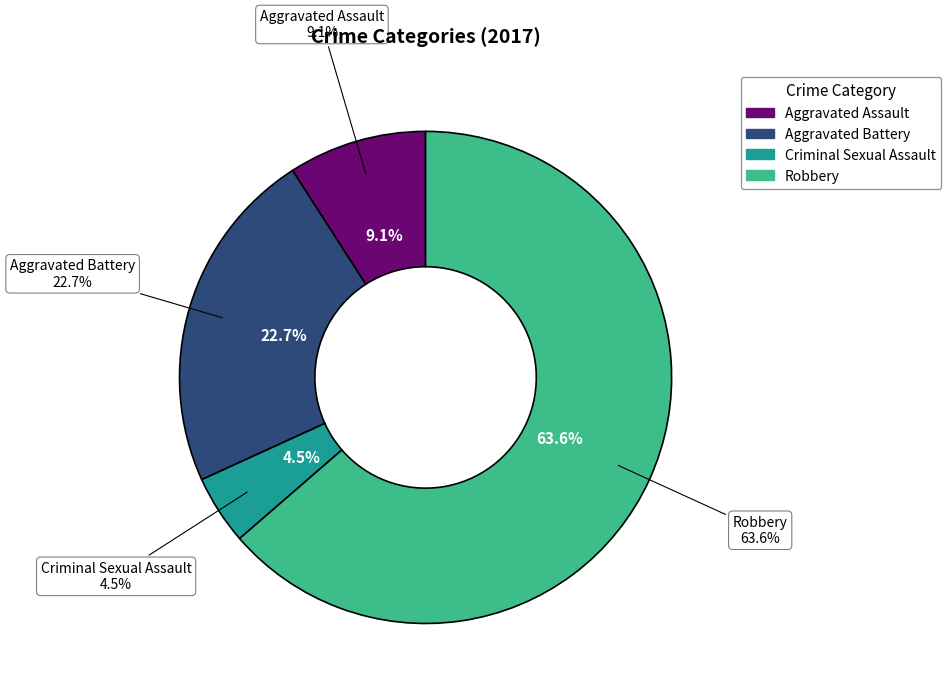

To the nearest percent, what is the average slice percentage?

25%